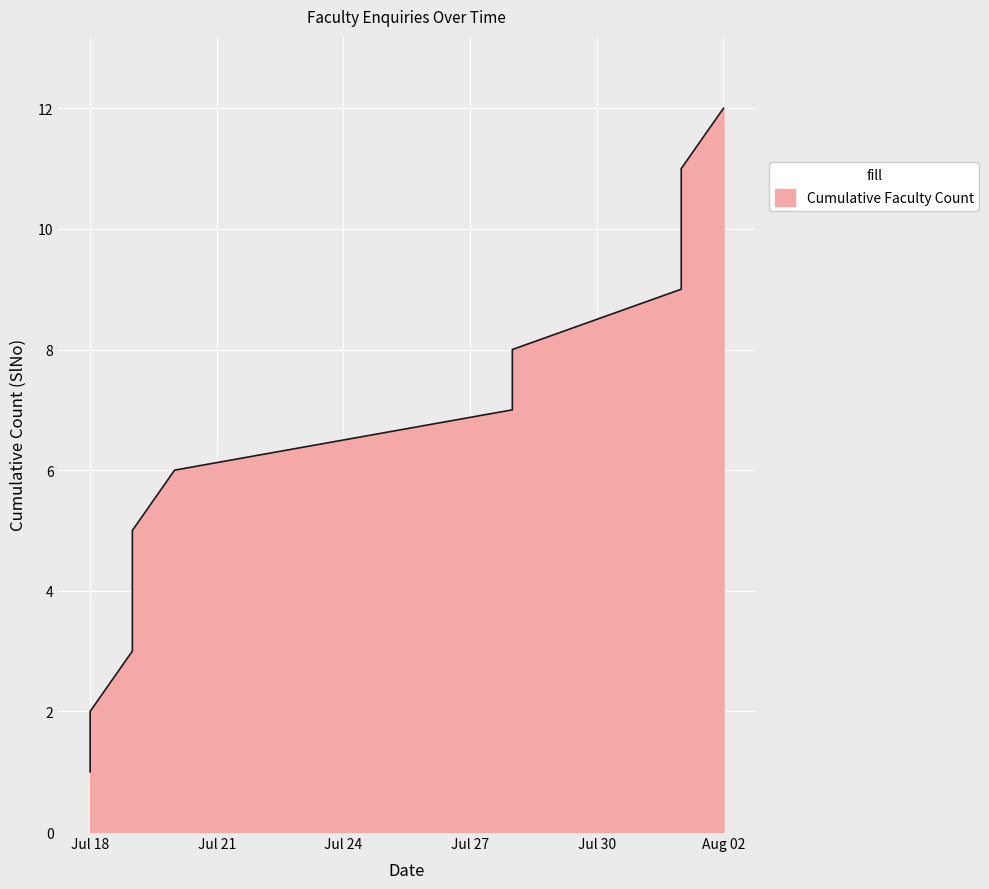

Where is the data nearest to the value 6?

2023-07-20